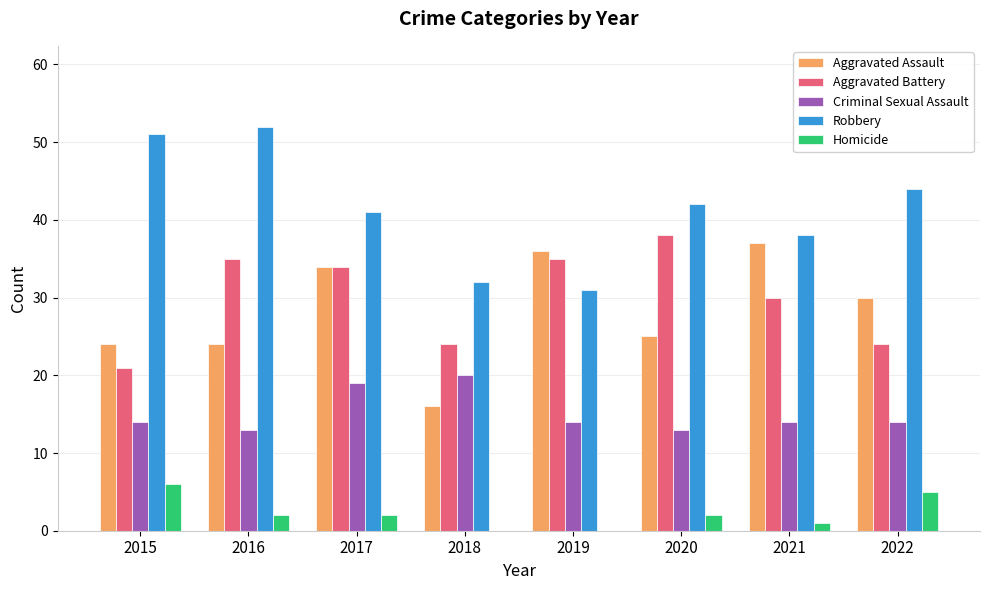

Is the value of Homicide at 2015 greater than the value of Aggravated Battery at 2015?

No